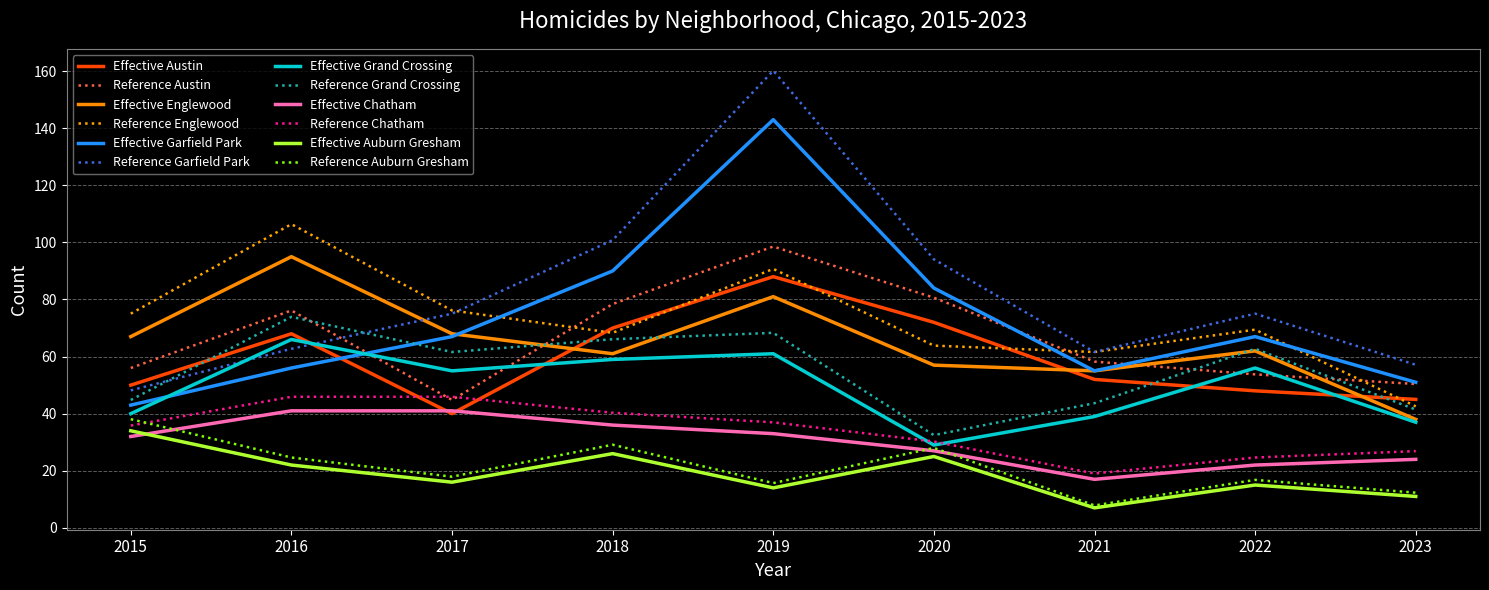

Between which two adjacent categories do Reference Austin and Effective Grand Crossing first intersect?

2016 and 2017